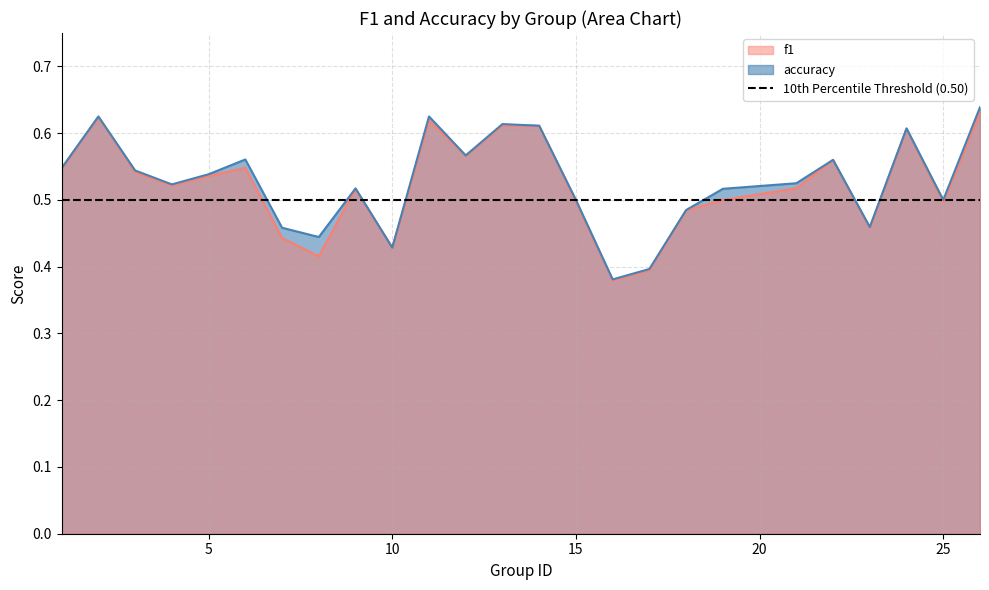

Between 13 and 22, which series saw the biggest shift?

accuracy